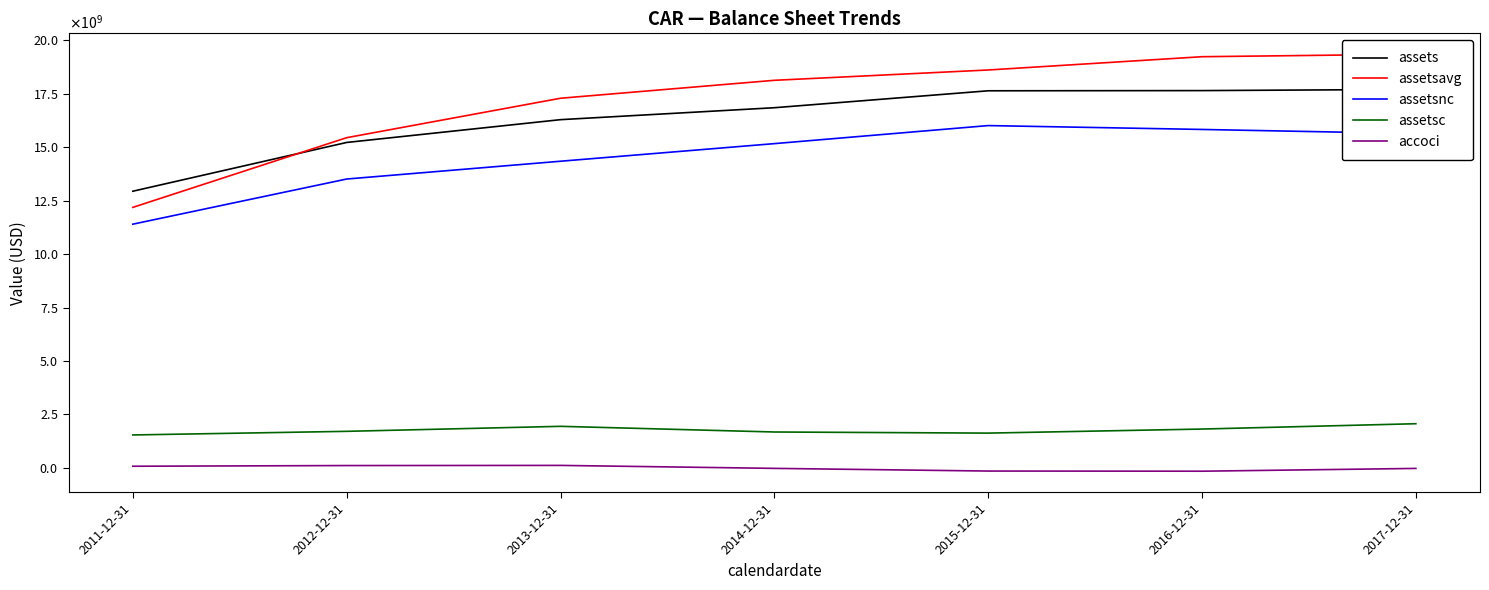

Rank the series by their maximum value, from highest to lowest.

assetsavg, assets, assetsnc, assetsc, accoci